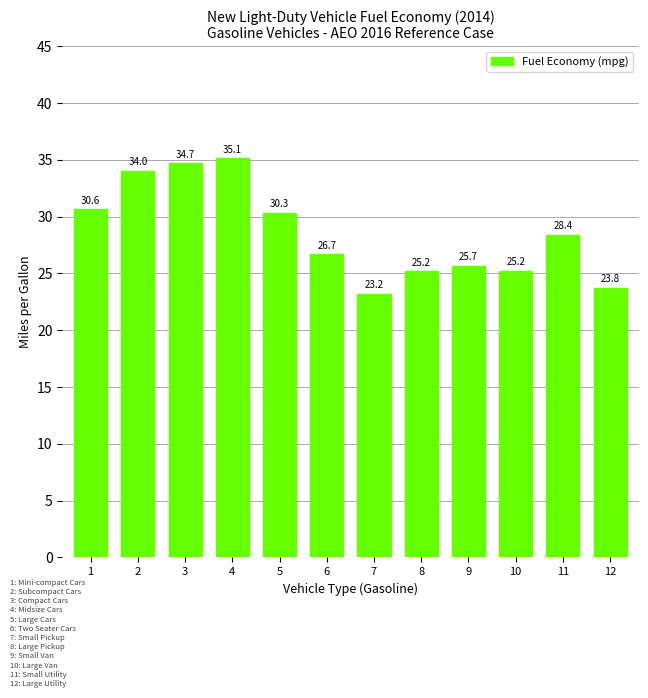

The chart shows a value of 9.7 at 7. True or false?

False